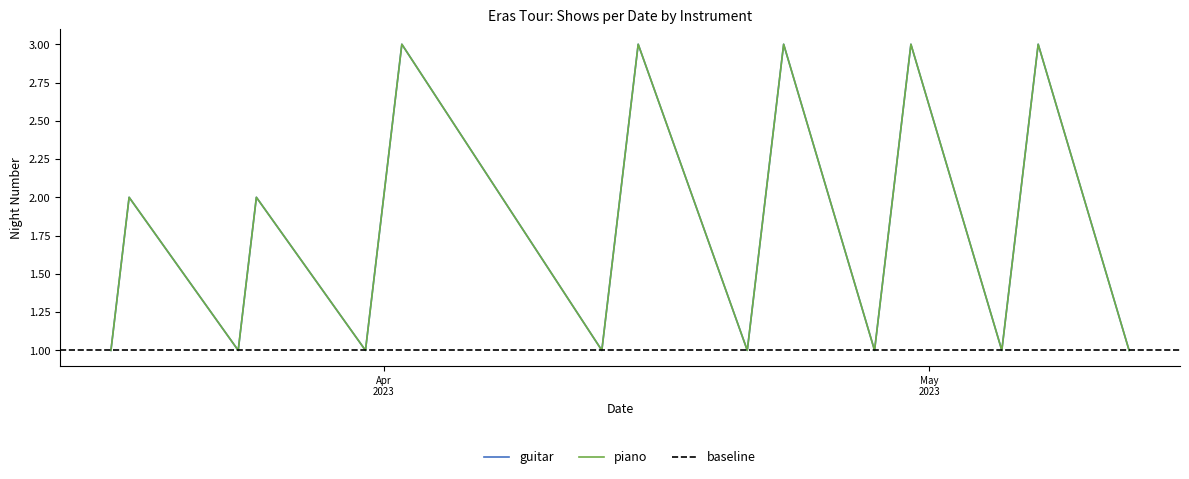

What is the smallest value displayed?

1